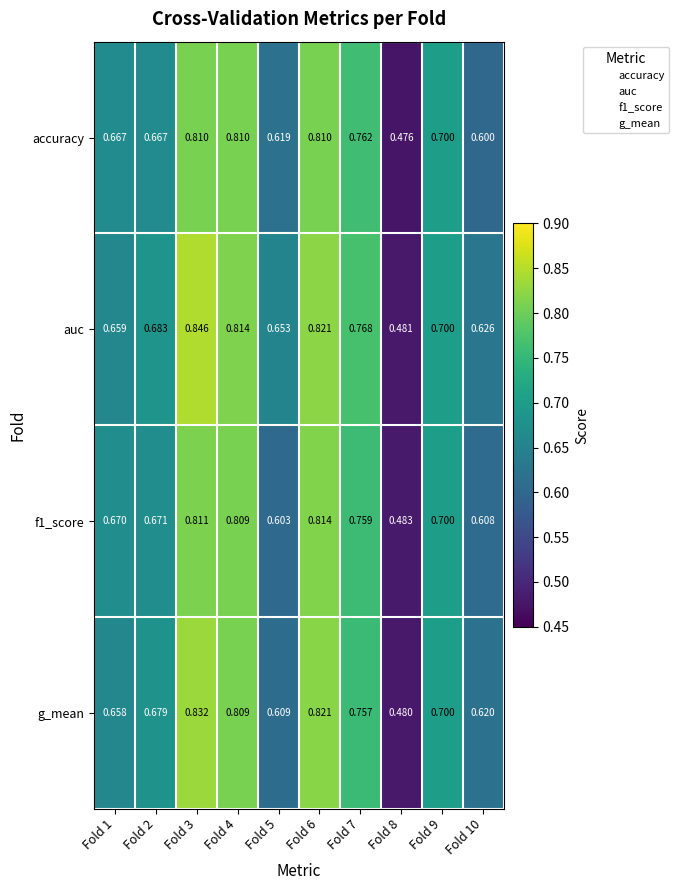

Which series changed the most between Fold 8 and Fold 10?

auc